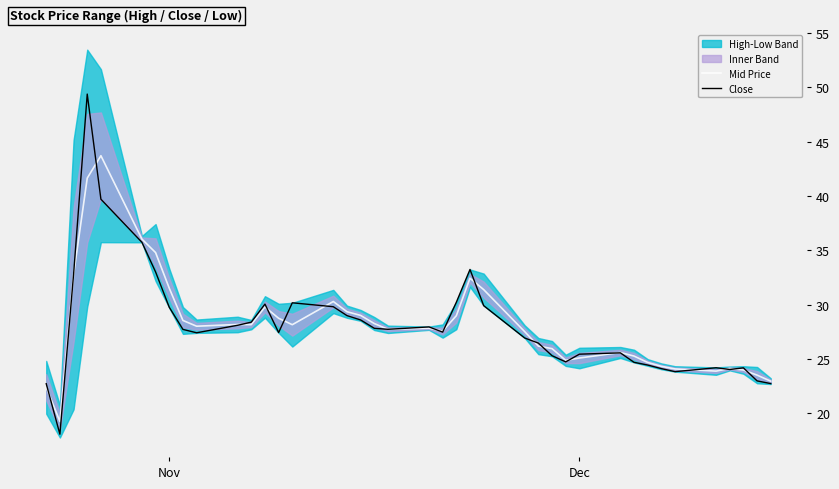

What is the maximum value for Mid Price?

43.7